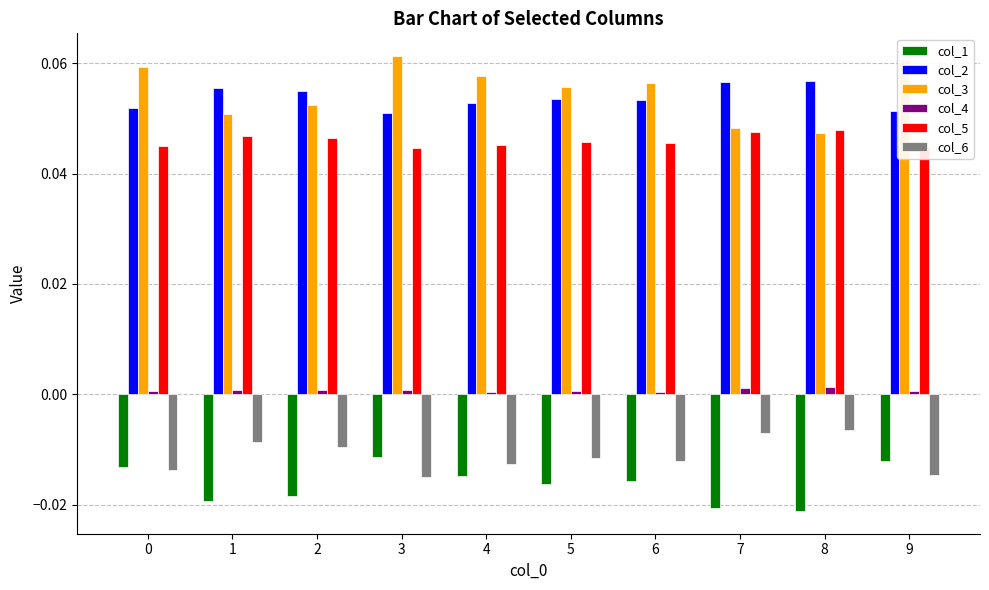

Rank the series by their maximum value, from lowest to highest.

col_1, col_6, col_4, col_5, col_2, col_3